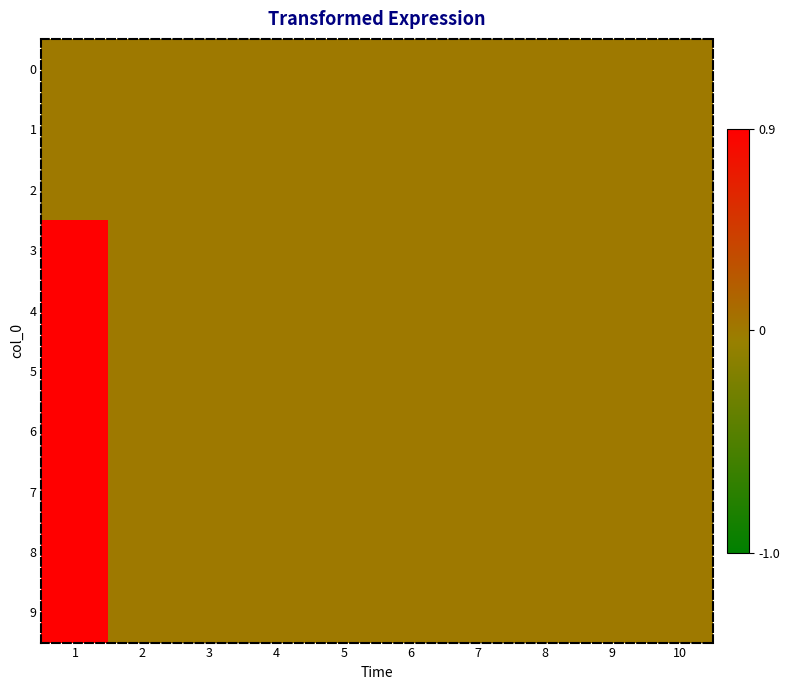

Which label corresponds to the smallest value in the chart?

1